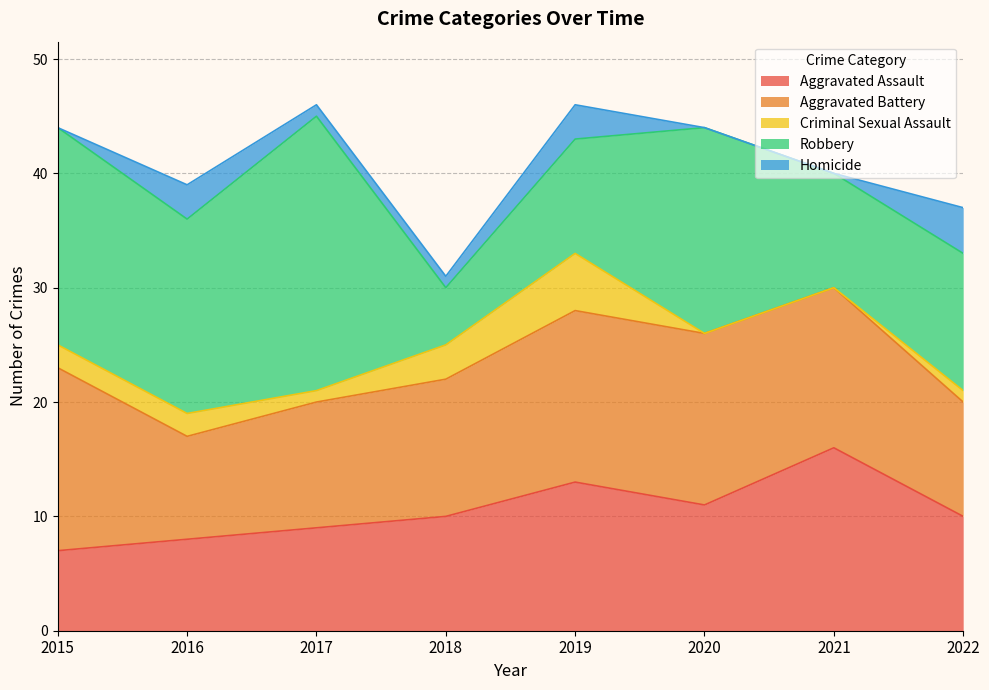

What is the value of the Robbery point at the 6th from the left?

18